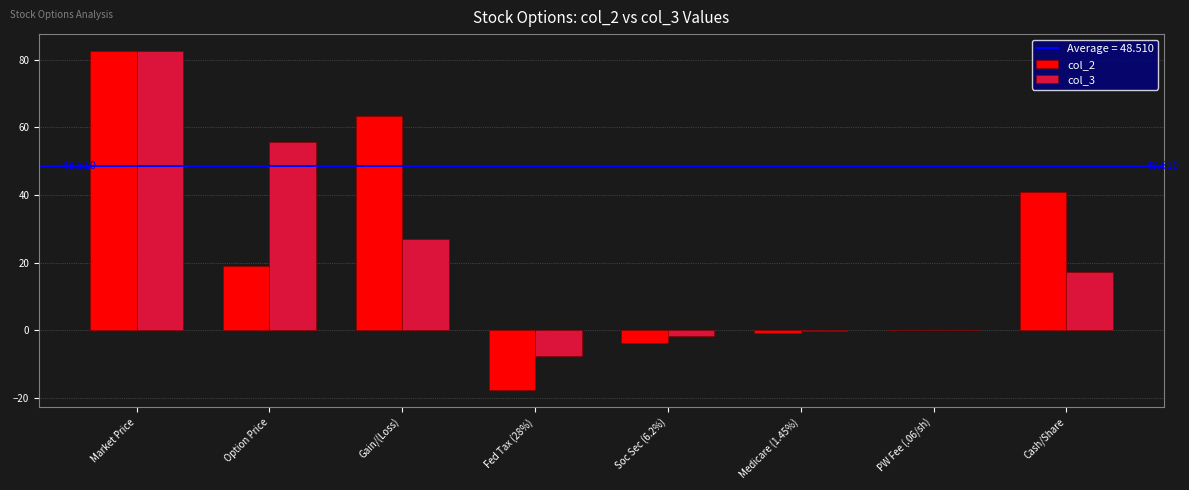

What is the difference between the col_3 values at Market Price and PW Fee (.06/sh)?

82.6